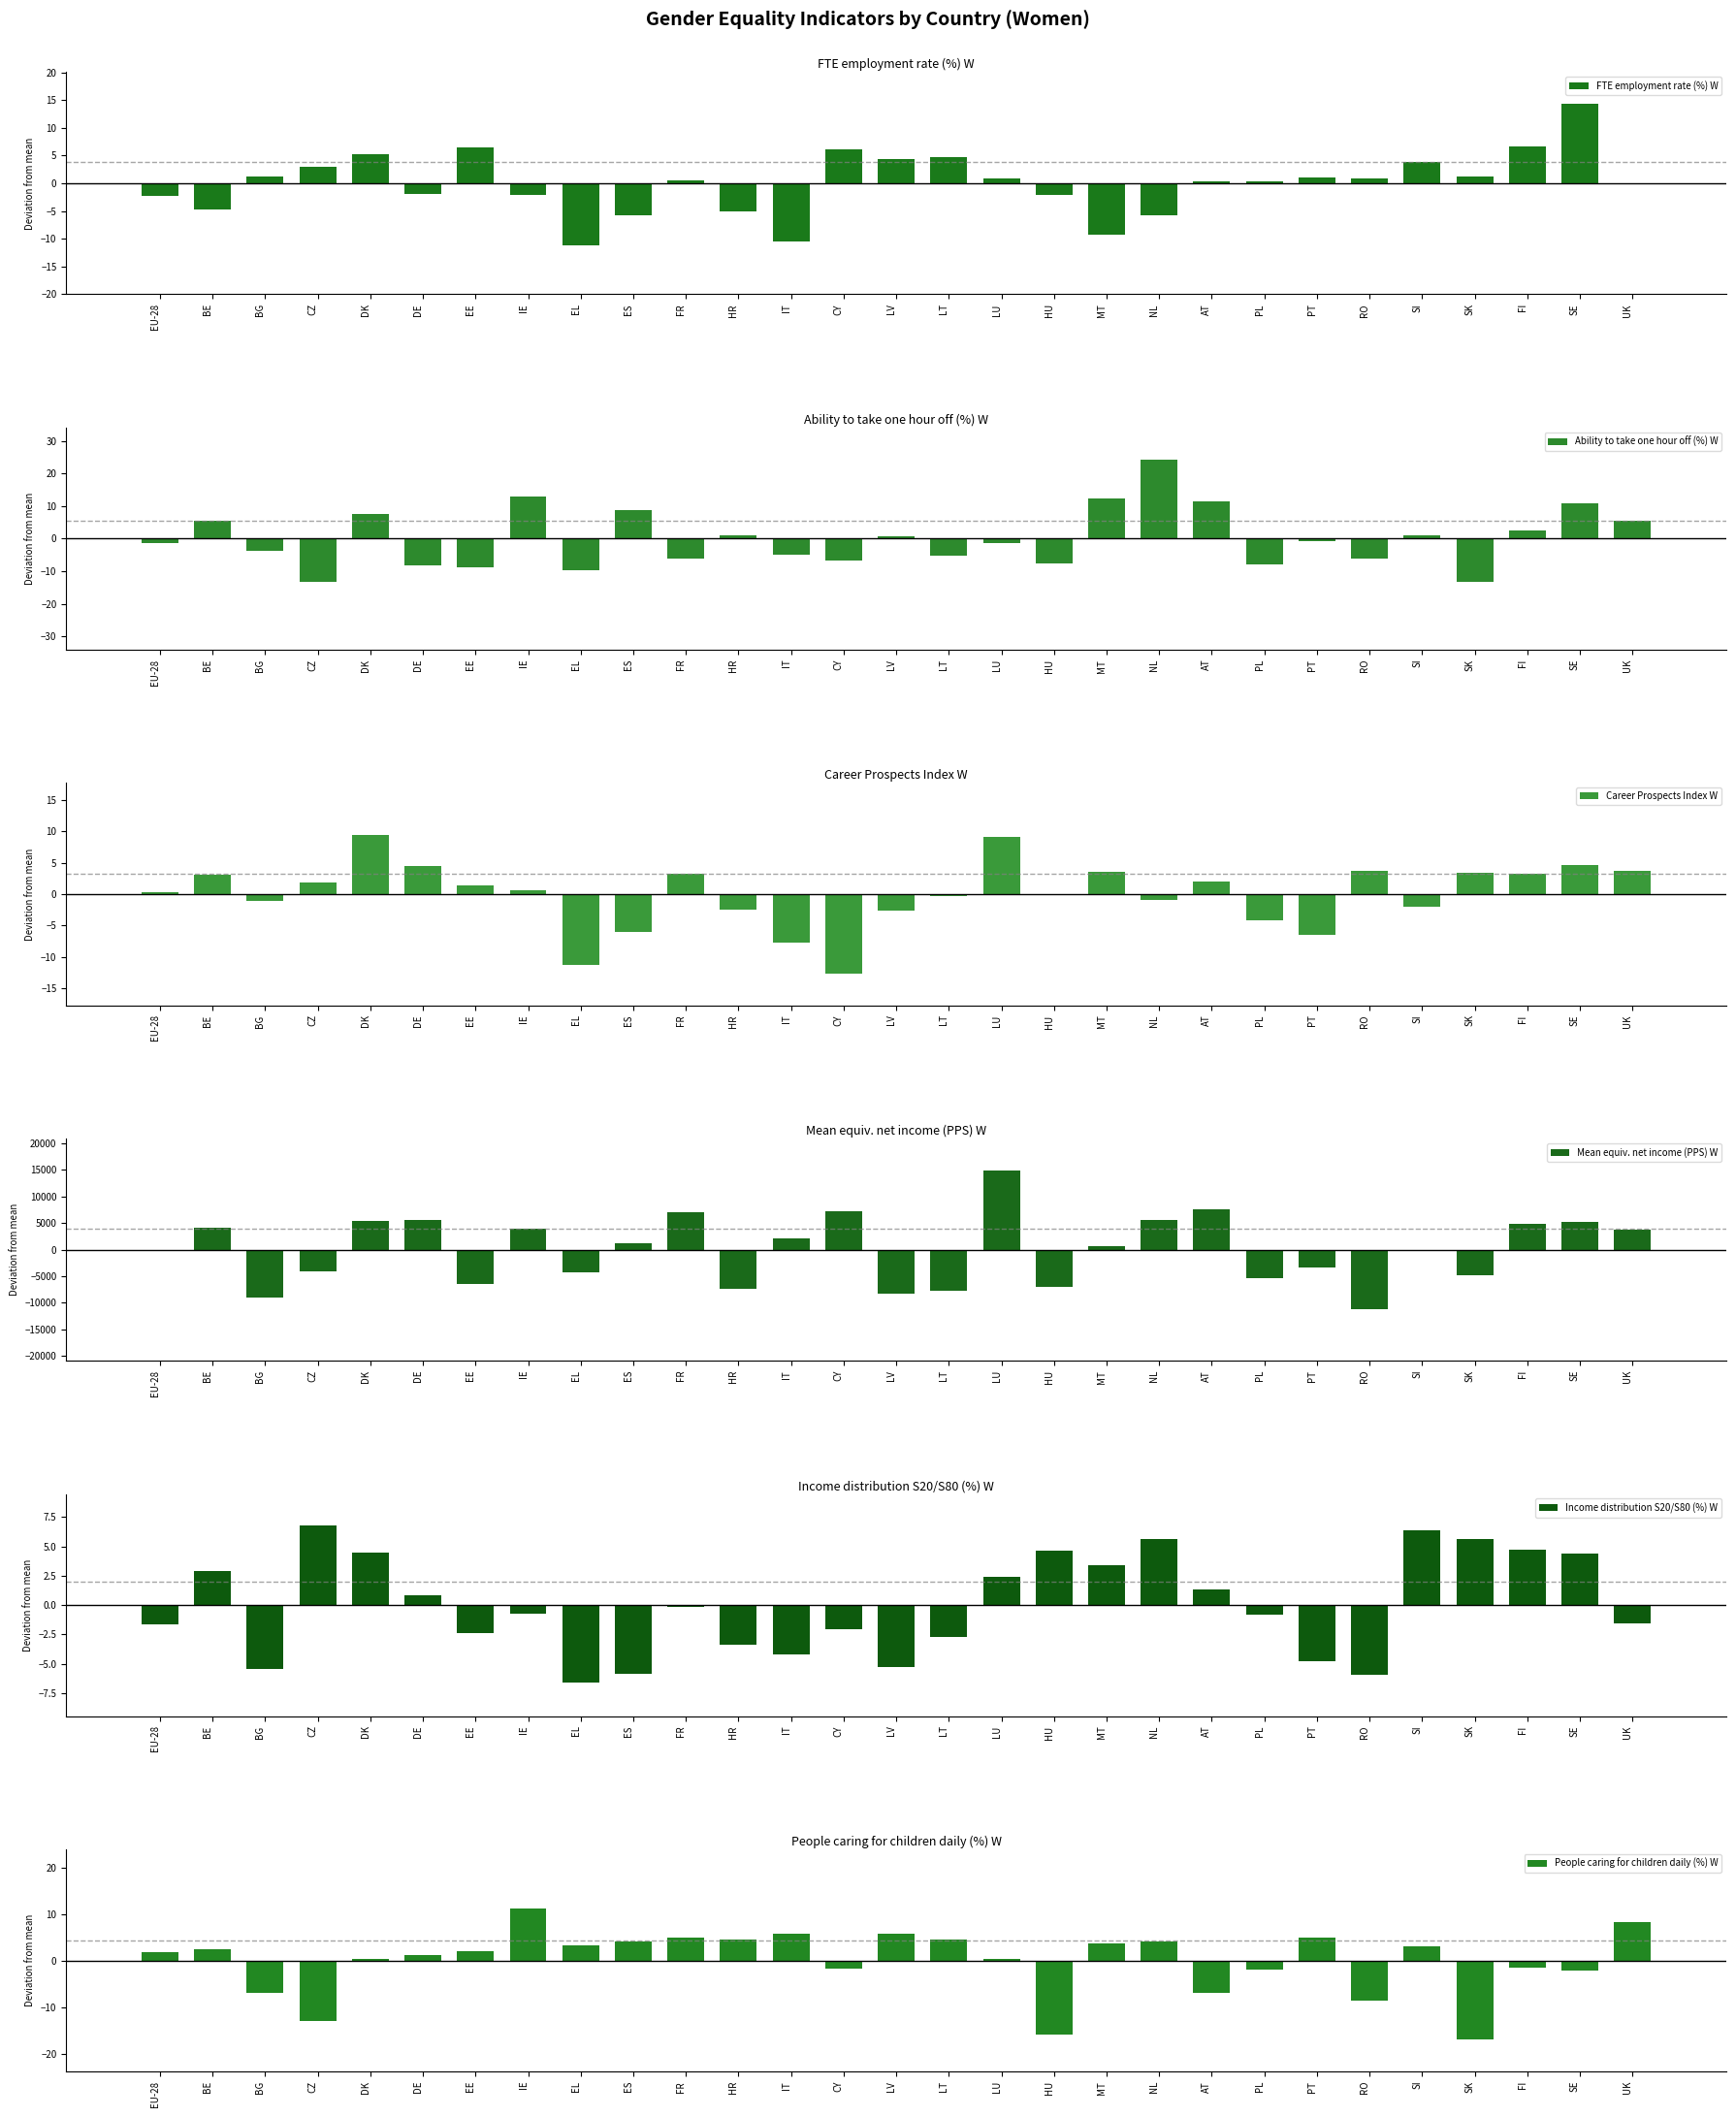

How many data points in People caring for children daily (%) W are above 2?

15